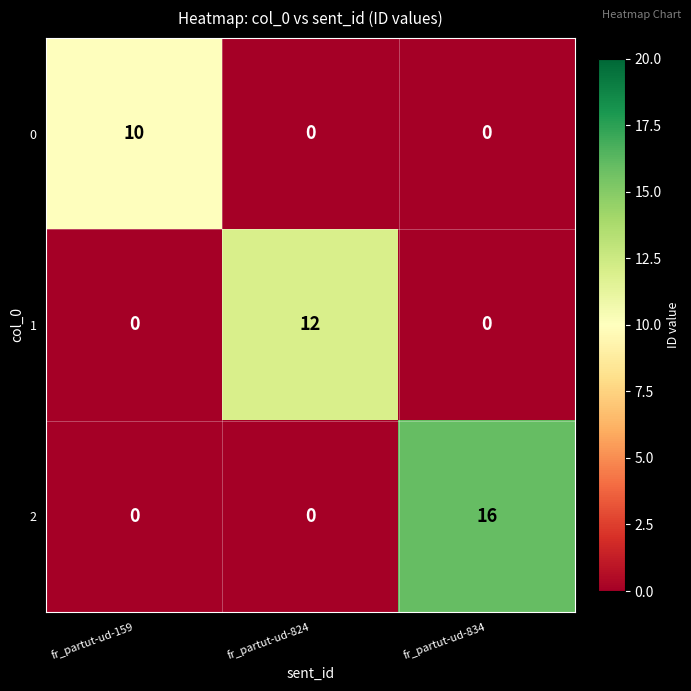

Rank the series by their average value, from highest to lowest.

2, 1, 0